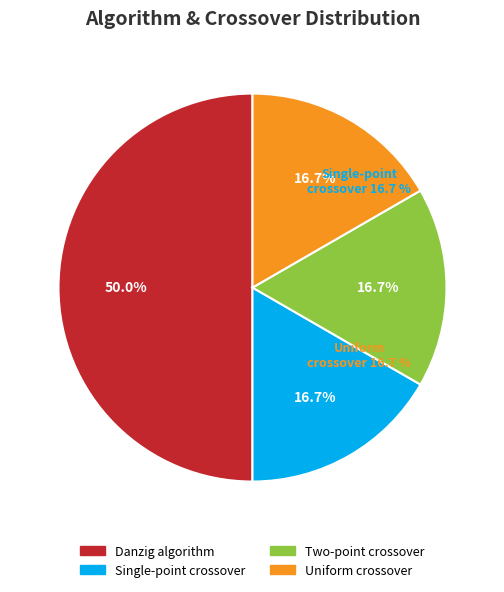

True or false: Two-point crossover accounts for 7% of the total.

False